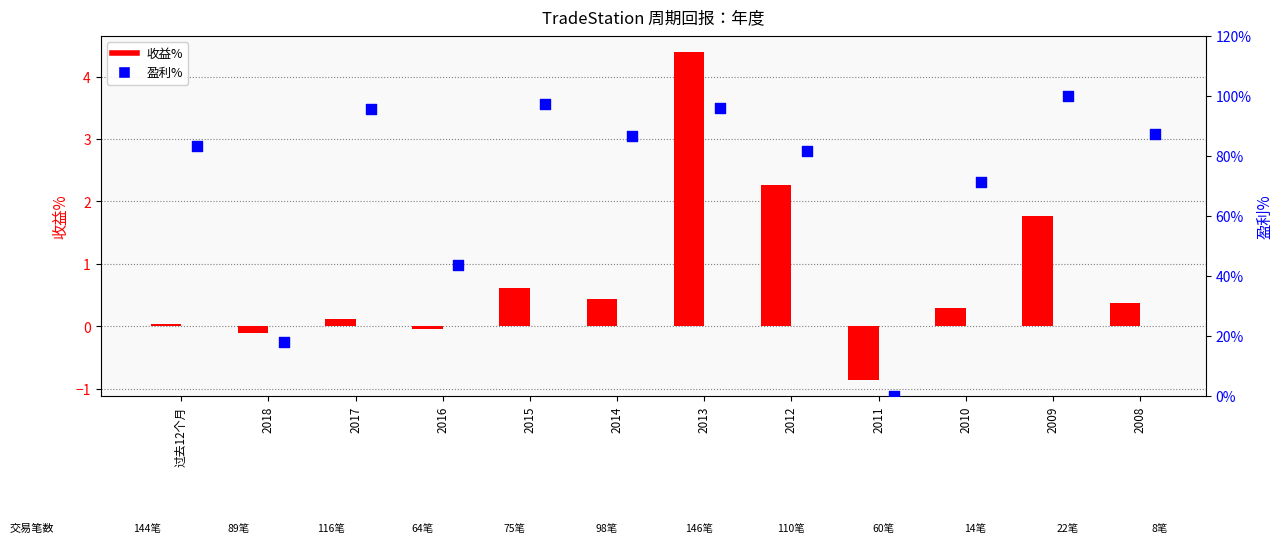

Which series contains the highest Y value?

盈利%